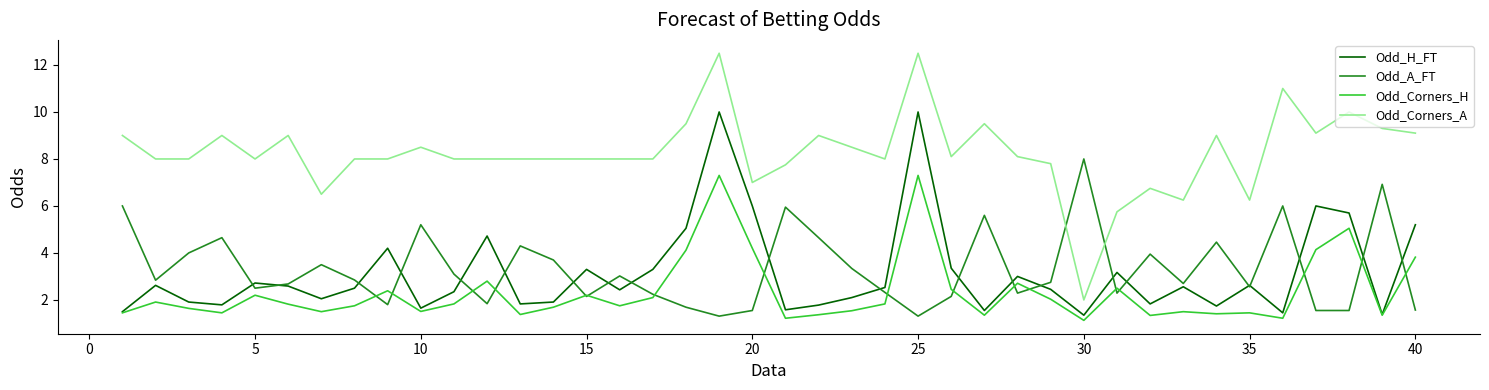

True or false: Odd_Corners_A and Odd_H_FT intersect in this chart.

False